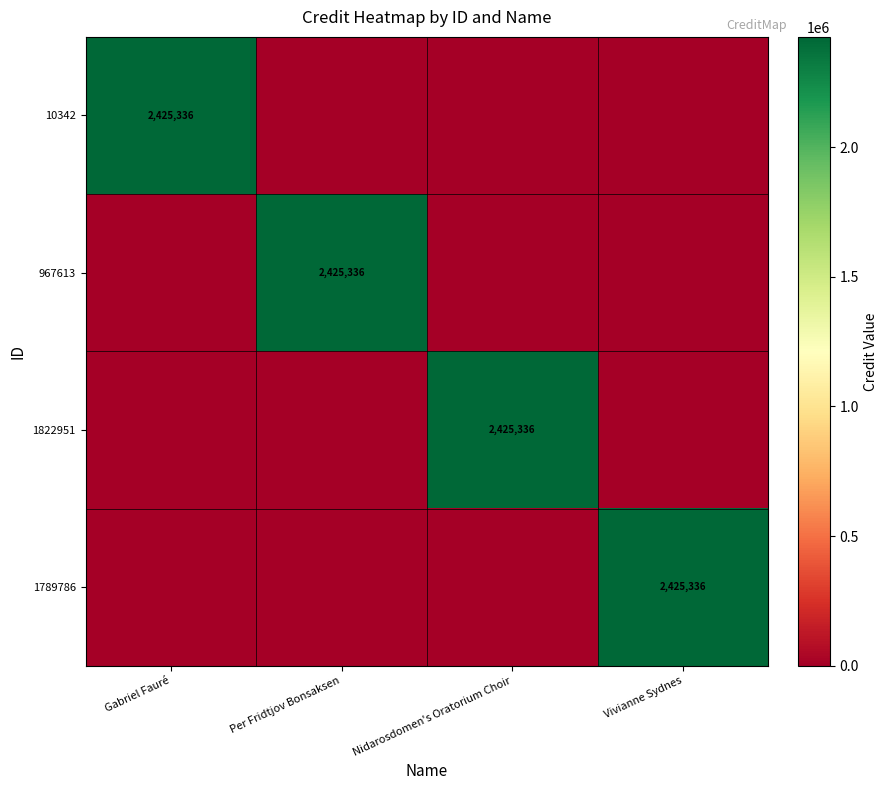

The value of 967613 at Per Fridtjov Bonsaksen is 2425336. True or false?

True